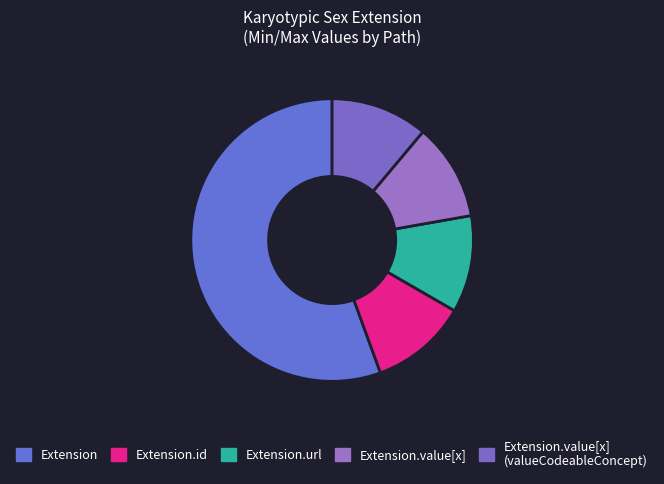

Does Extension.value[x] account for over 50% of the chart?

No